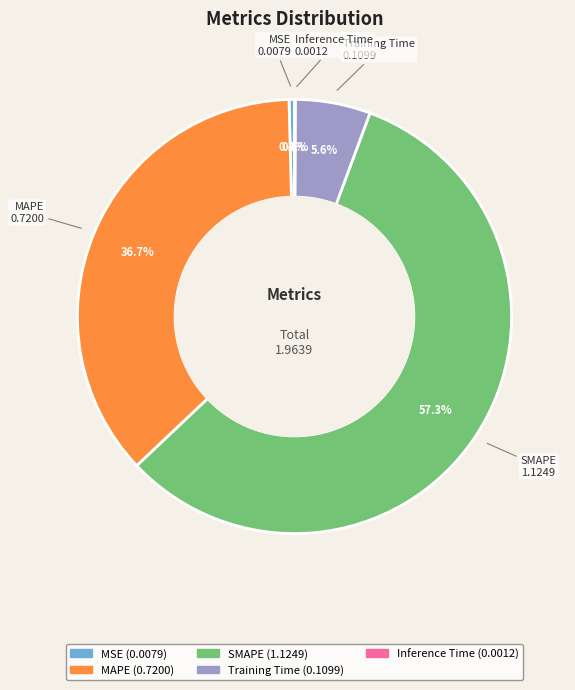

How much of the chart is everything except Training Time?

94.4%